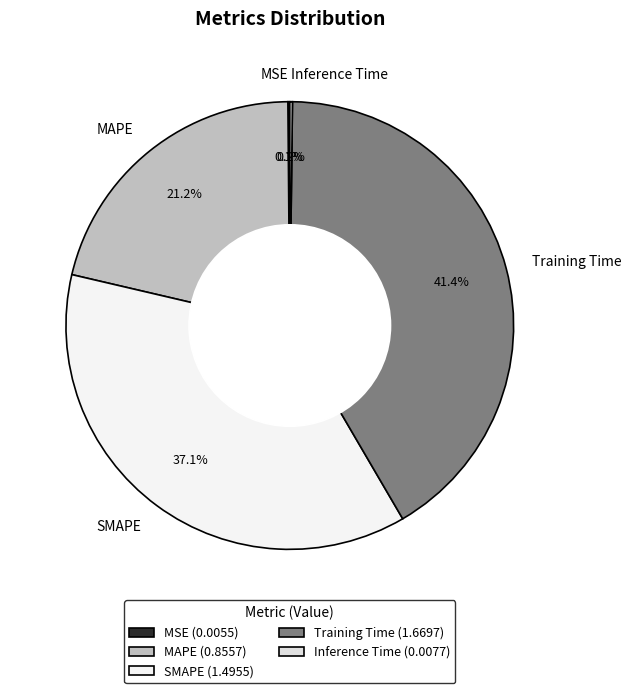

Is there a majority slice in this chart?

No